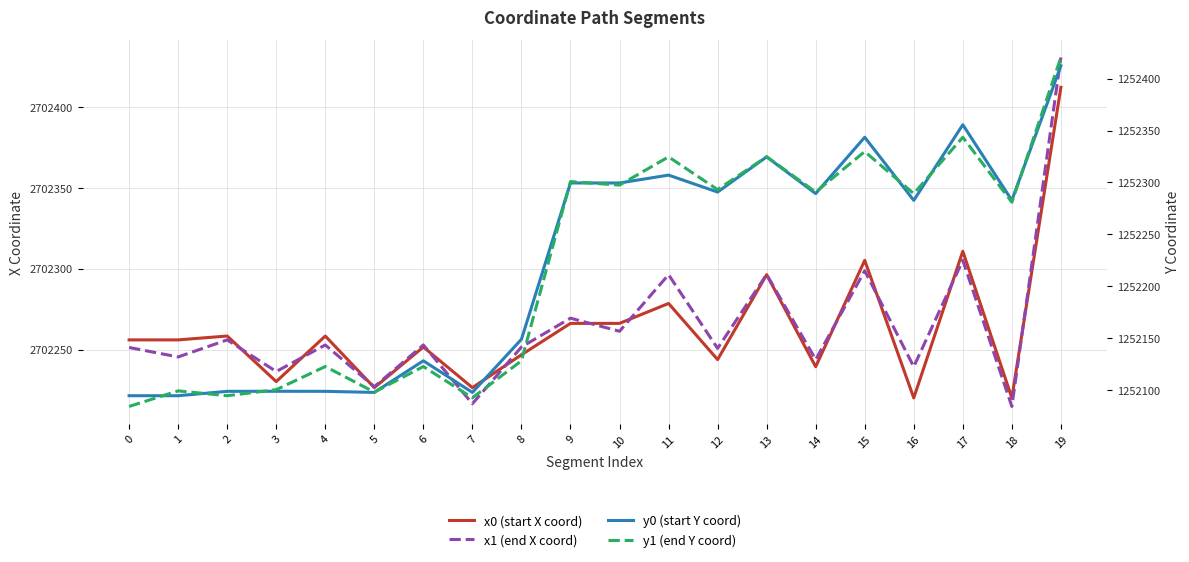

What is the value of the x0 (start X coord) point at the 12th from the left?

2702278.6